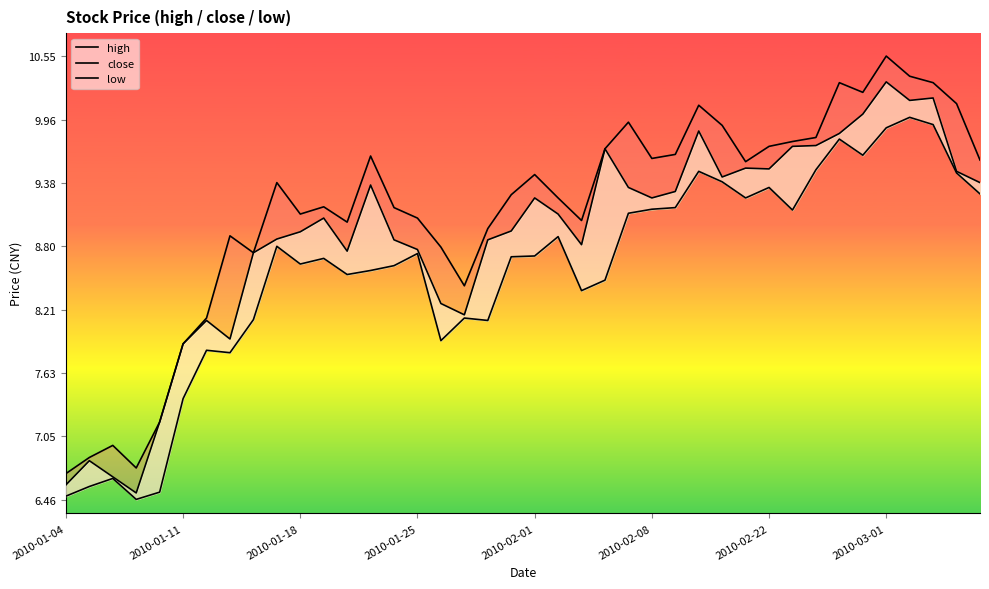

How many data points does each series have?

40